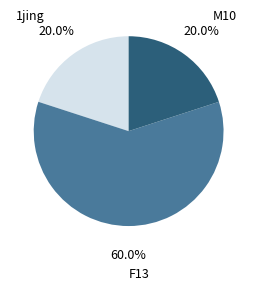

Which has a higher value, 1jing or F13?

F13